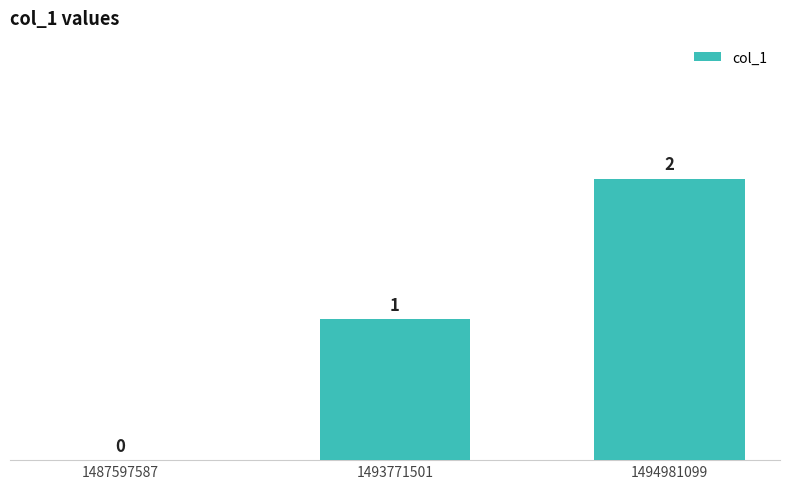

Does the chart contain stacked bars?

No